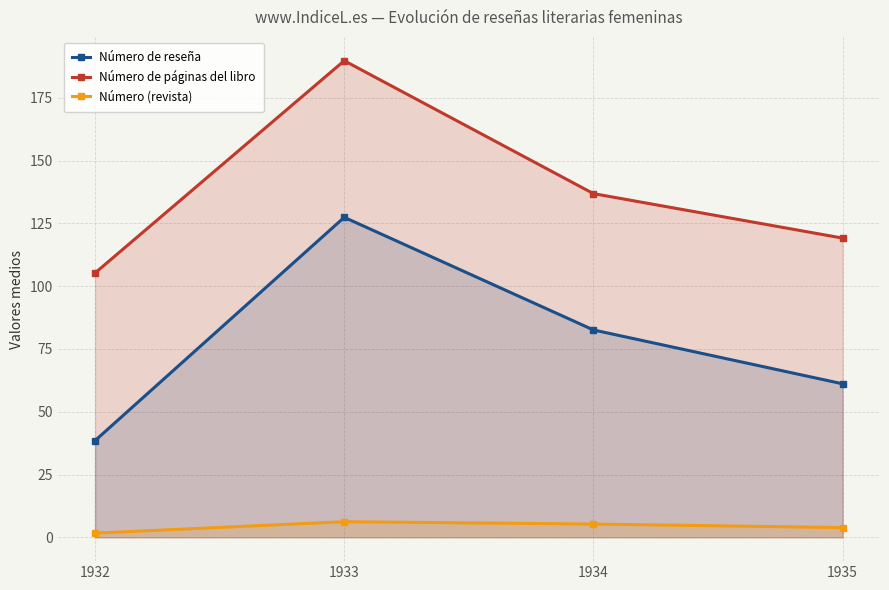

What is the sum of all Número de páginas del libro values?

551.0